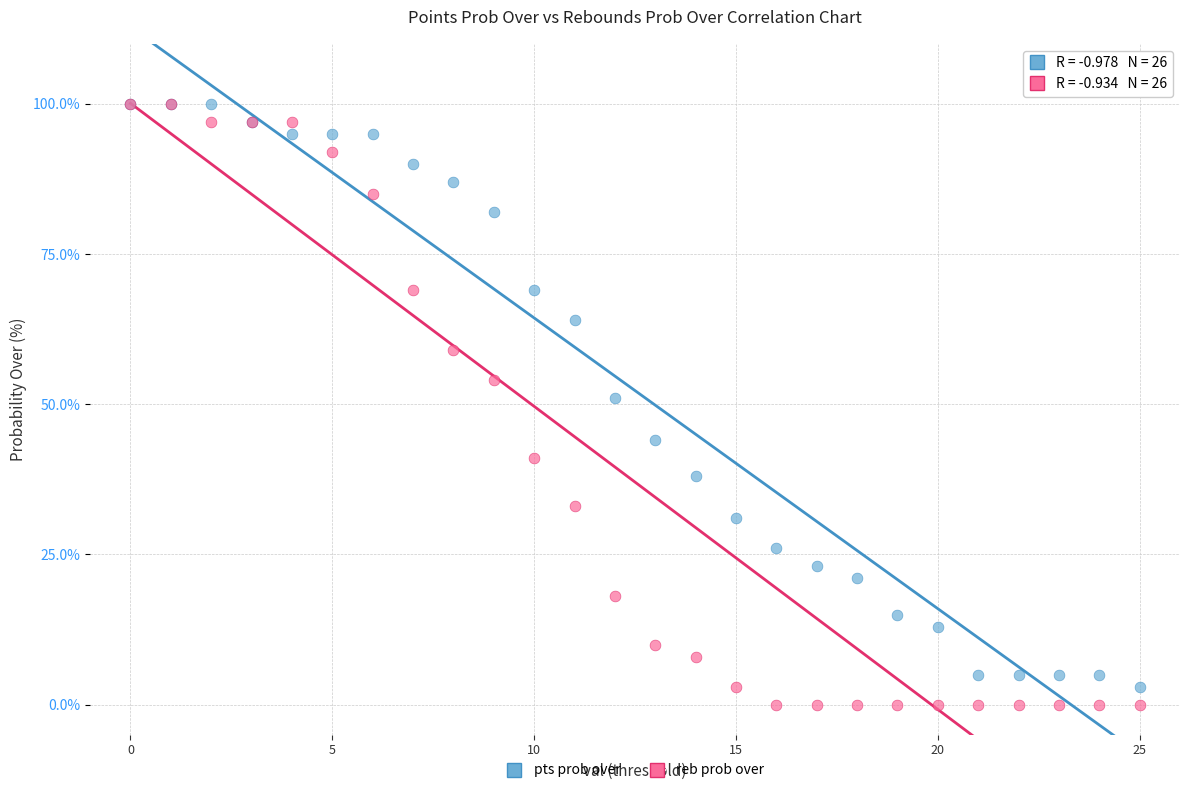

Which series contains the lowest Y value?

reb prob over